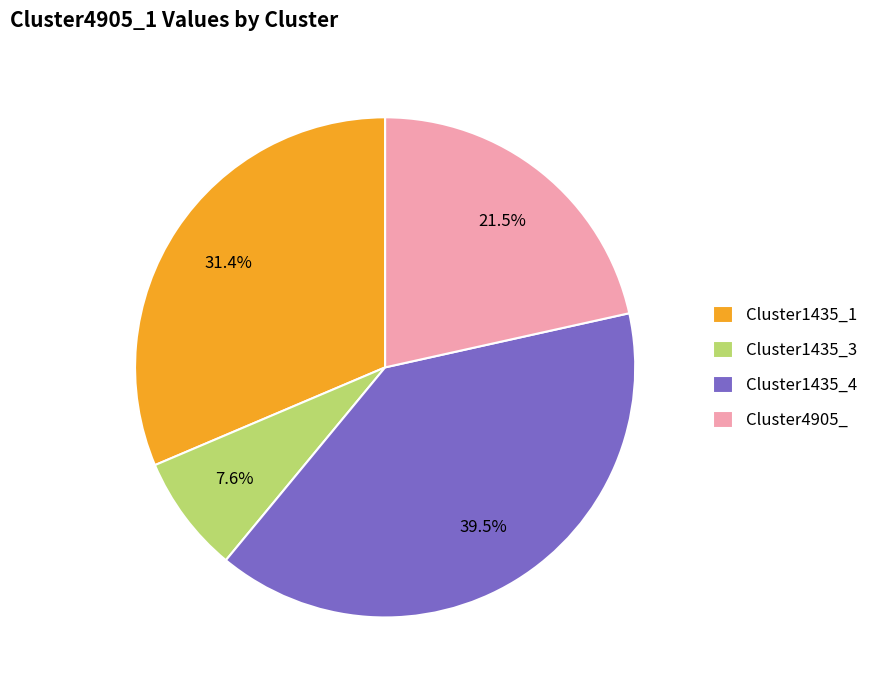

Which has a higher value, Cluster4905_ or Cluster1435_4?

Cluster1435_4